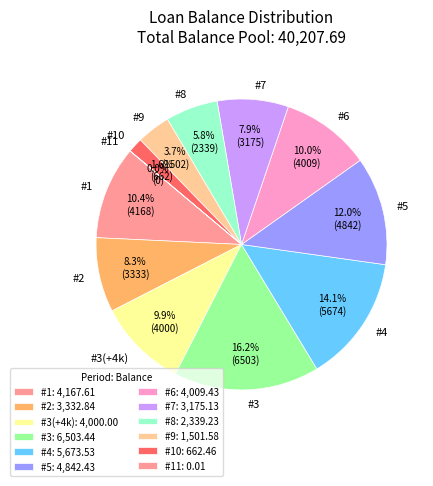

To the nearest percent, what is the difference between the largest and smallest slice percentages?

16%